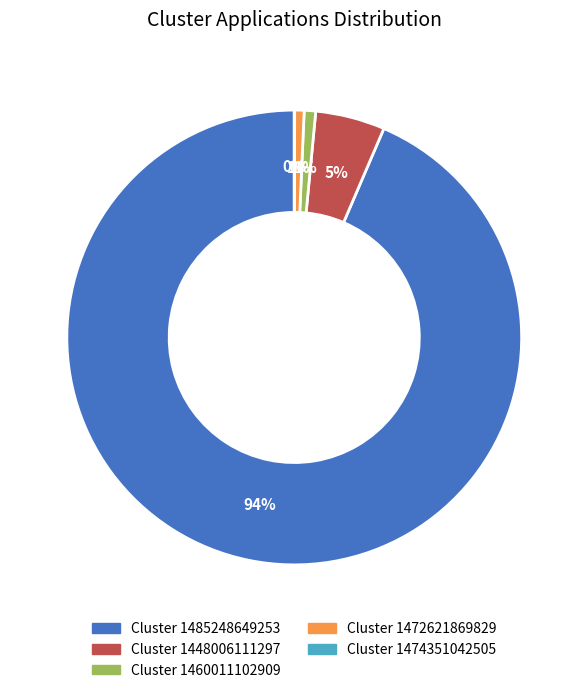

Is there any slice that represents more than half of the pie?

Yes